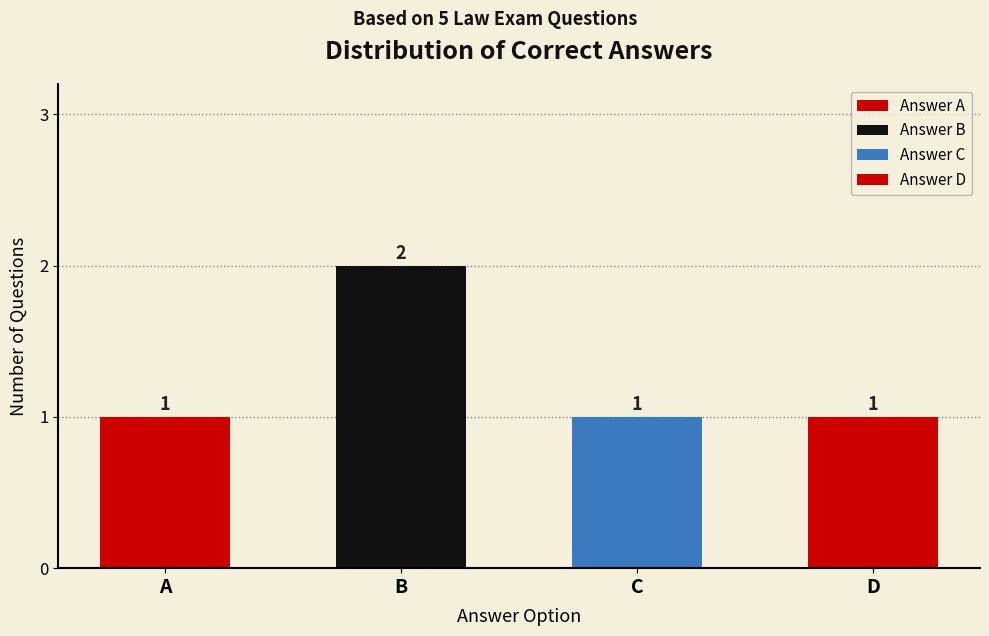

Count the number of values greater than 1.

1